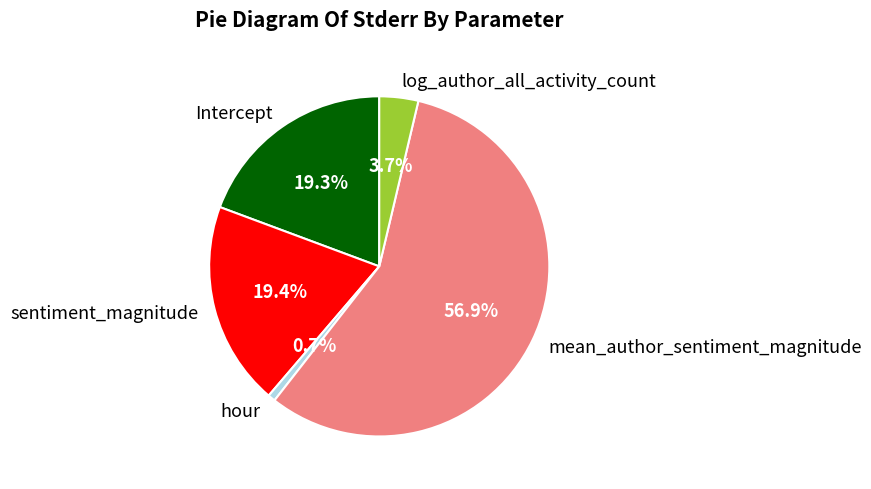

To the nearest percent, what percentage of the pie is sentiment_magnitude?

19%